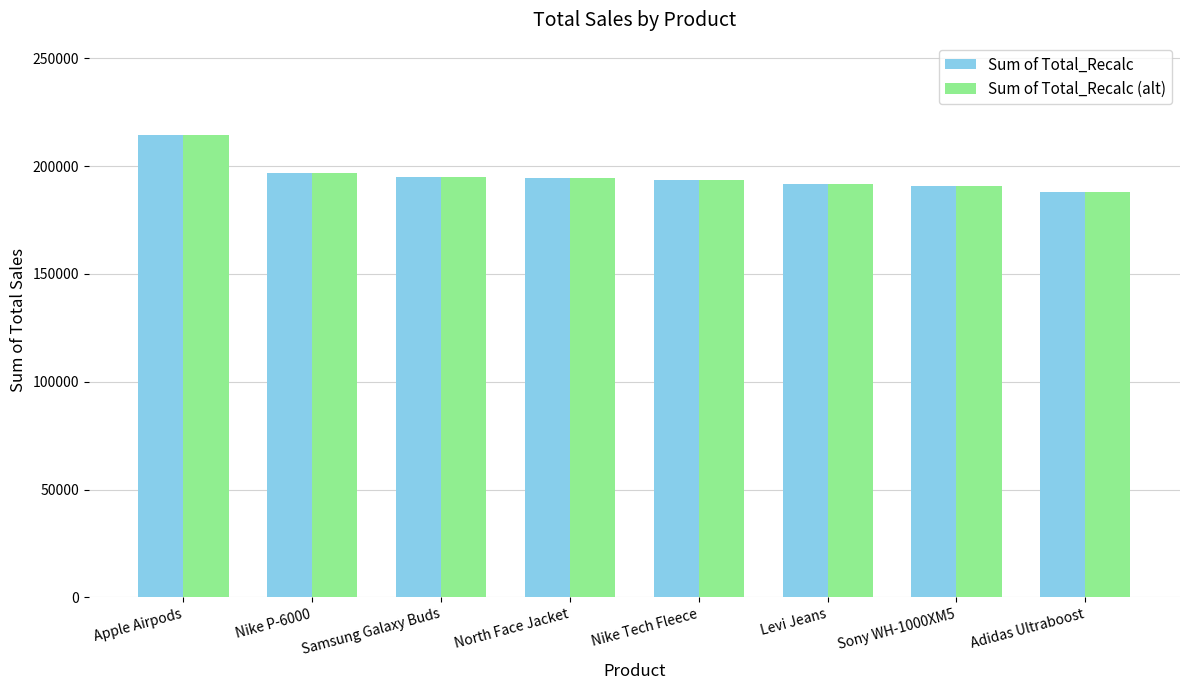

What is the difference between the Sum of Total_Recalc (alt) values at Sony WH-1000XM5 and Nike Tech Fleece?

2636.6